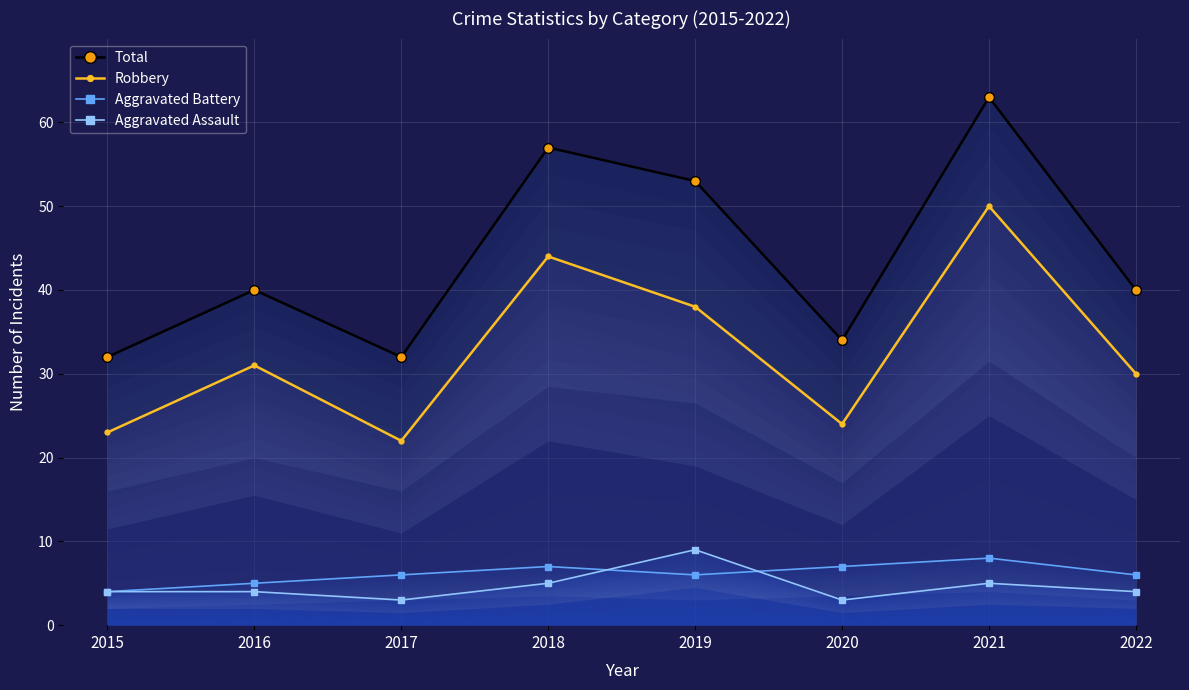

What is the value of the Total point at the 4th from the left?

57